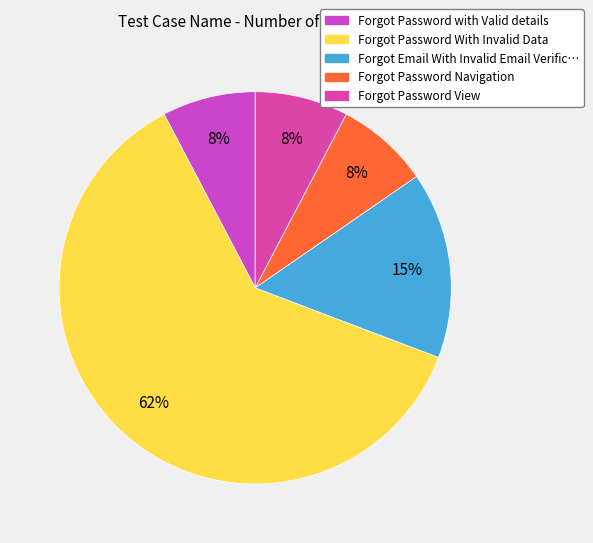

To the nearest percent, what is the average slice percentage?

20%